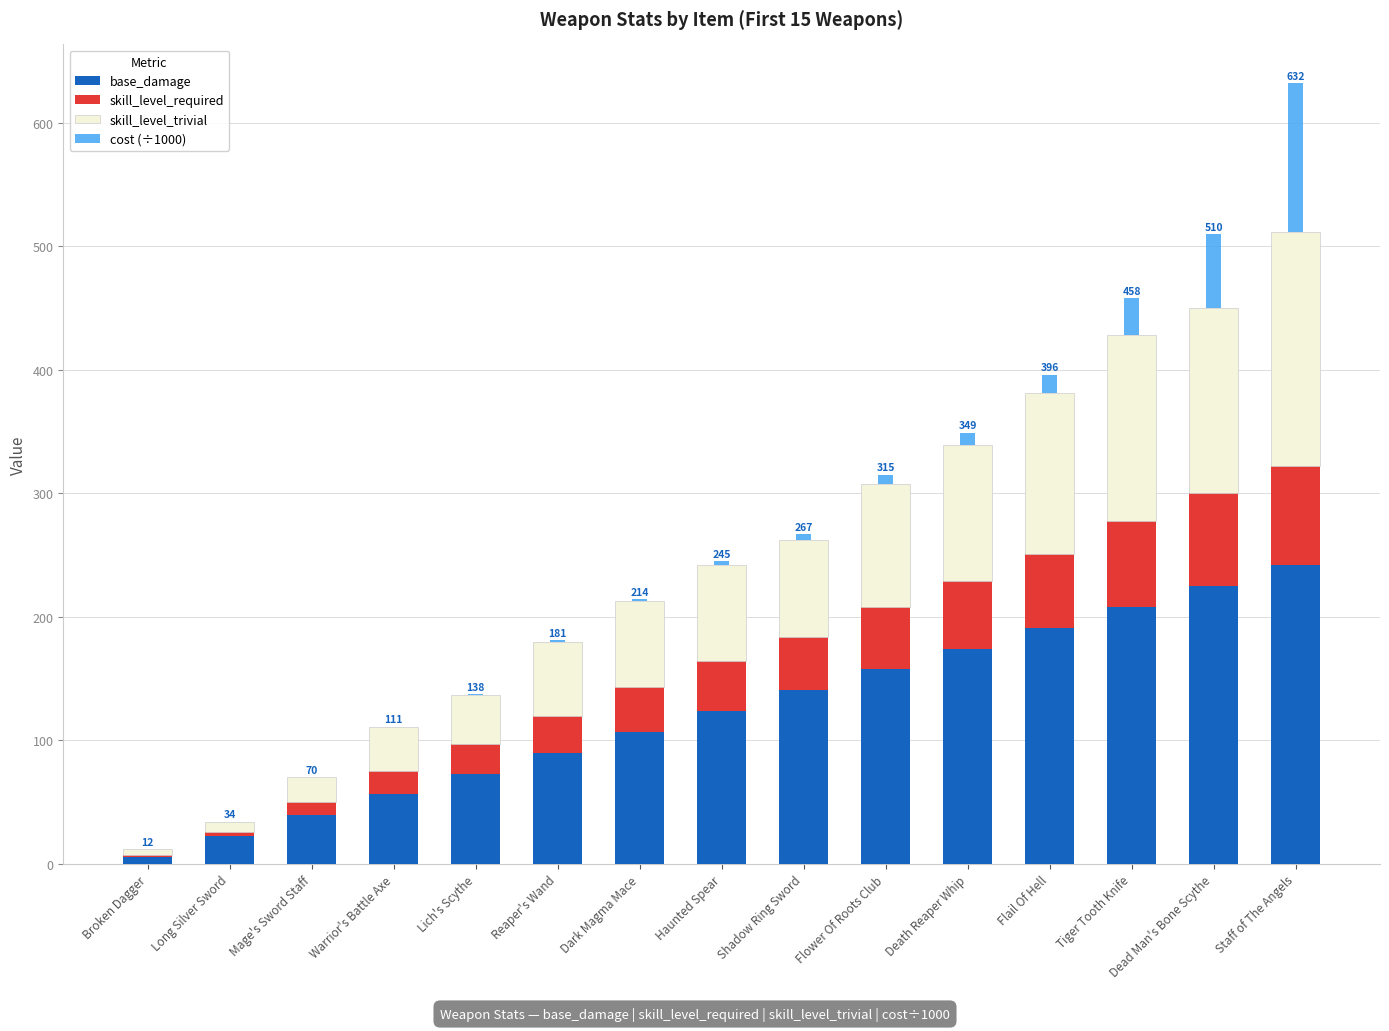

At which category is the sum across all series the highest?

Staff of The Angels